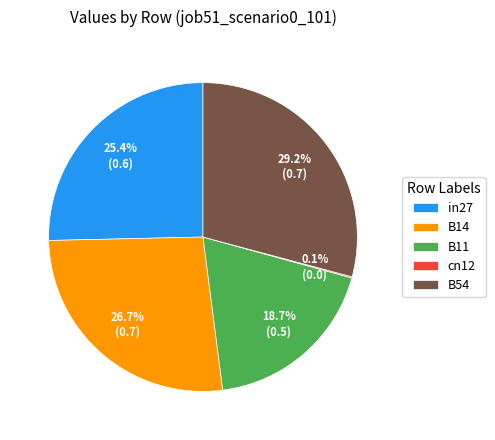

What is the largest slice in the pie chart?

B54